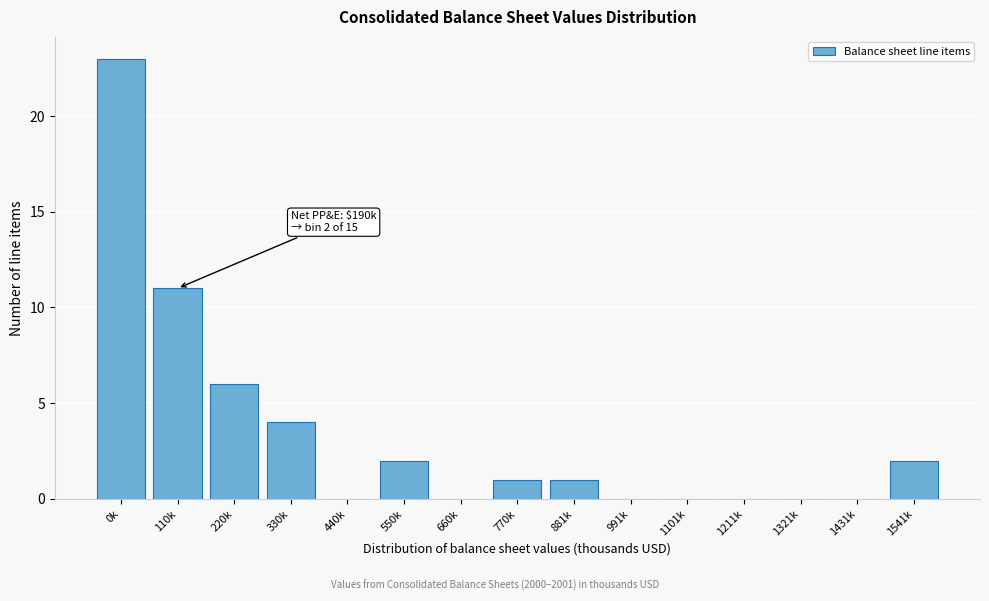

Reading left to right, list all the values displayed in this chart.

0k=23	110k=11	220k=6	330k=4	440k=0	550k=2	660k=0	770k=1	881k=1	991k=0	1101k=0	1211k=0	1321k=0	1431k=0	1541k=2